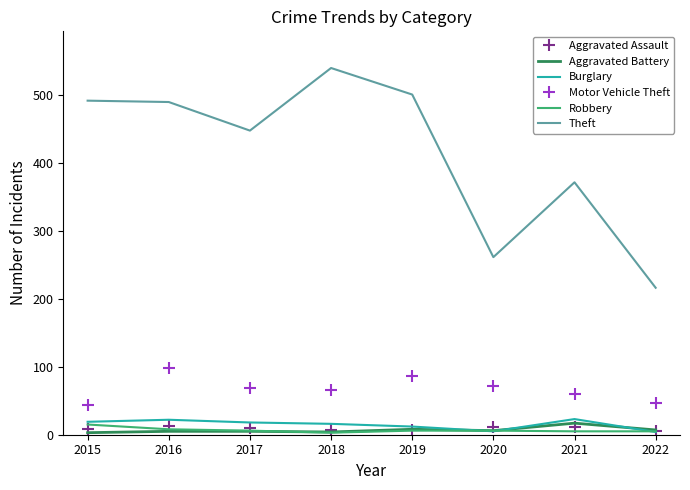

What is the maximum value shown in the chart?

539